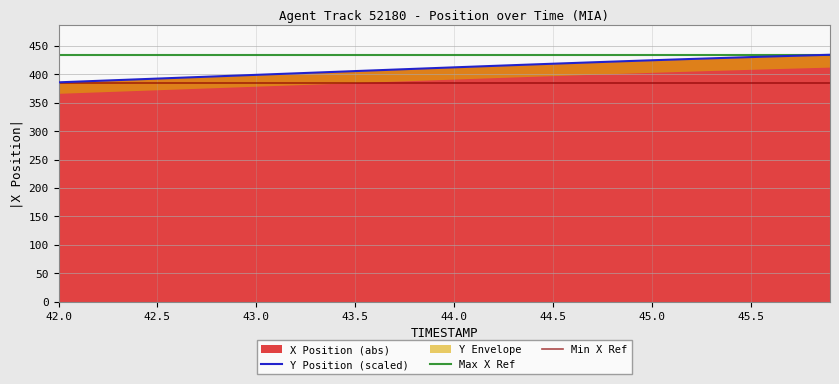

True or false: X Position (abs) has a value of 412.1 at 44.0.

True